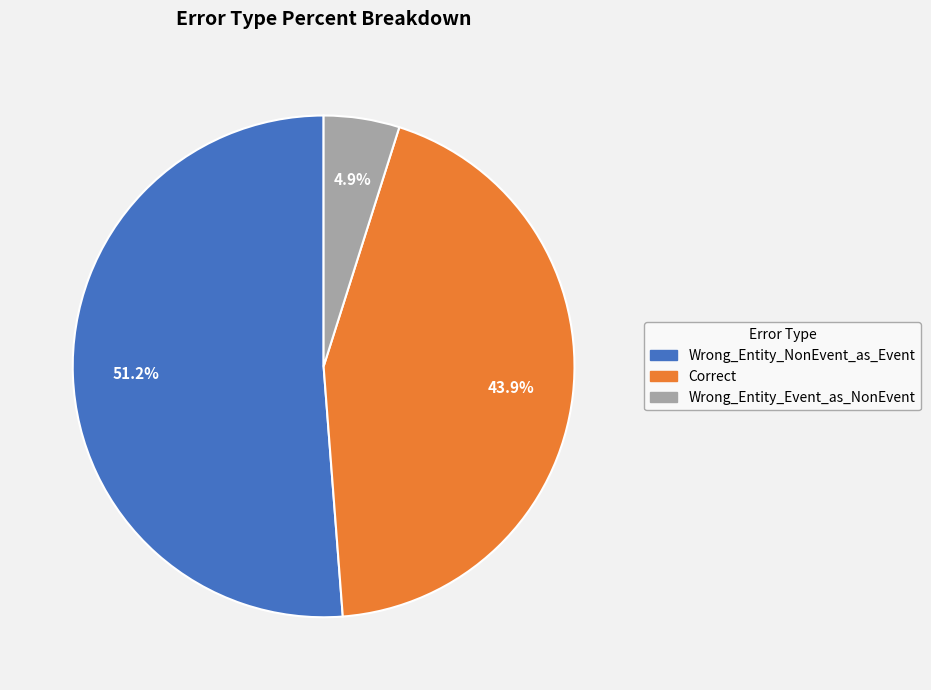

To the nearest percent, what is the difference between the Correct and Wrong_Entity_NonEvent_as_Event slice percentages?

7%